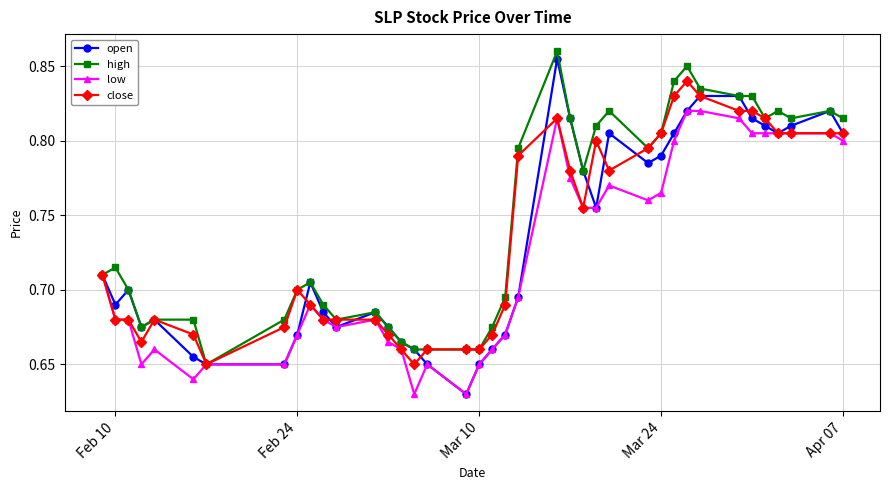

True or false: low has more than 1 interior local peaks.

True